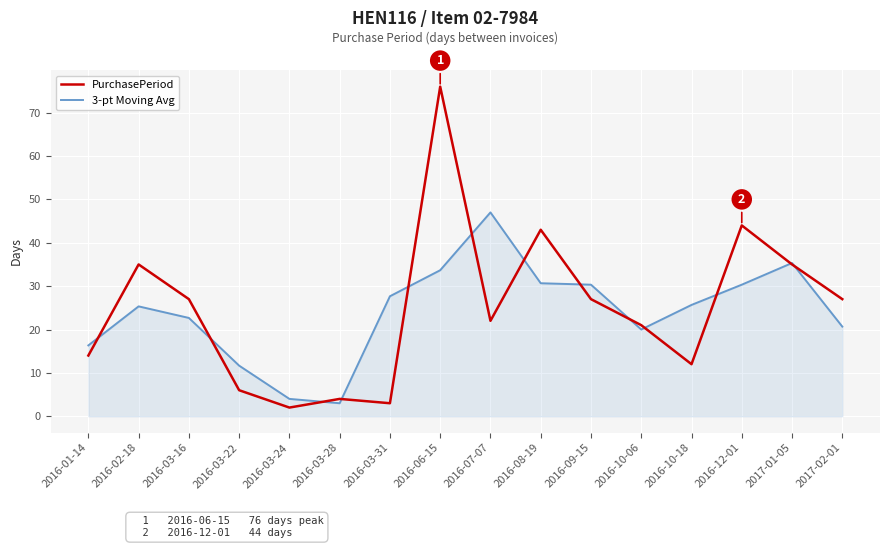

What is the total value across all series at 2016-03-24?

6.0